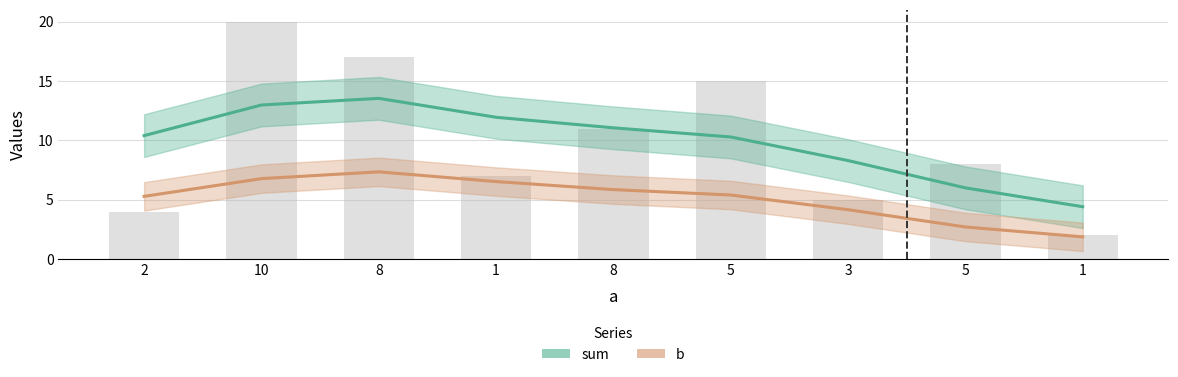

What is the sum of all sum values?

89.0